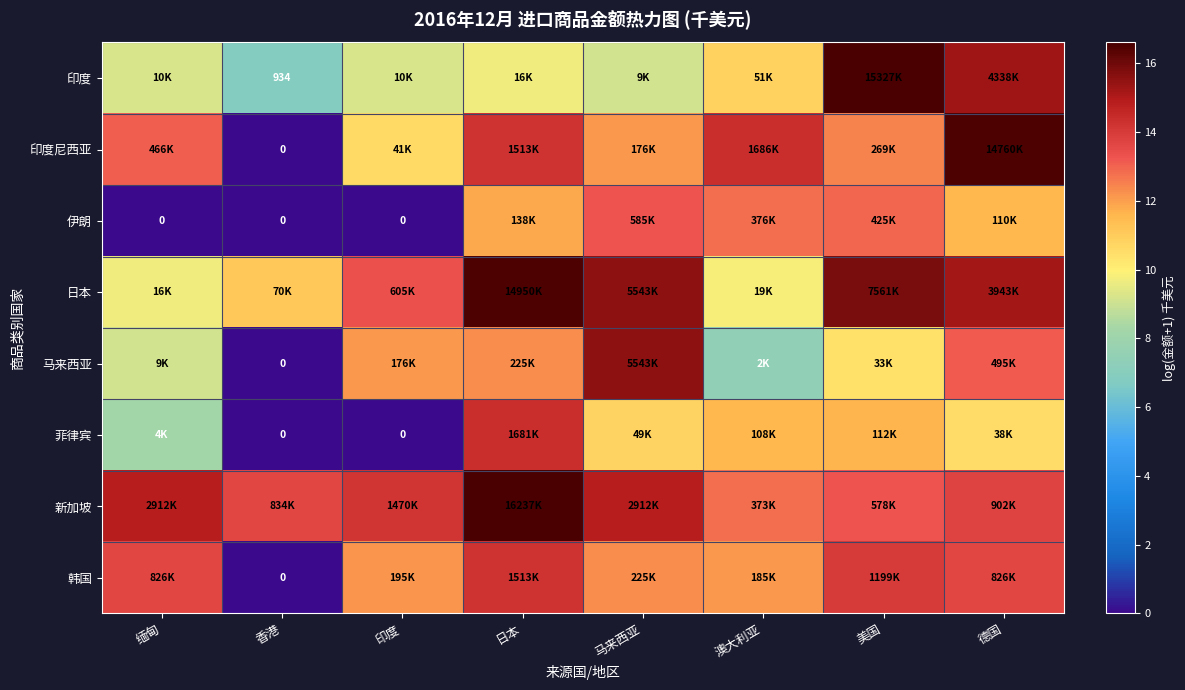

Rank the categories by 韩国 value from highest to lowest.

日本, 美国, 缅甸, 德国, 马来西亚, 印度, 澳大利亚, 香港